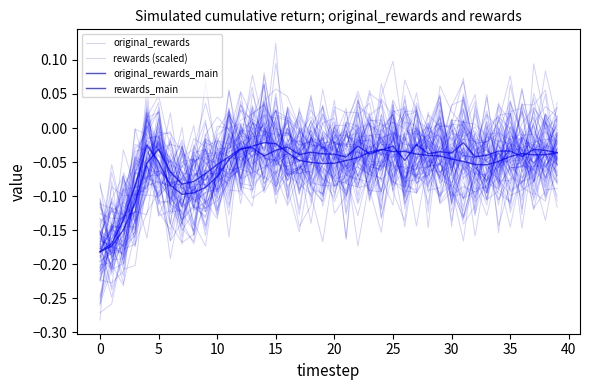

Where does the rewards (scaled) series first go above 0?

12